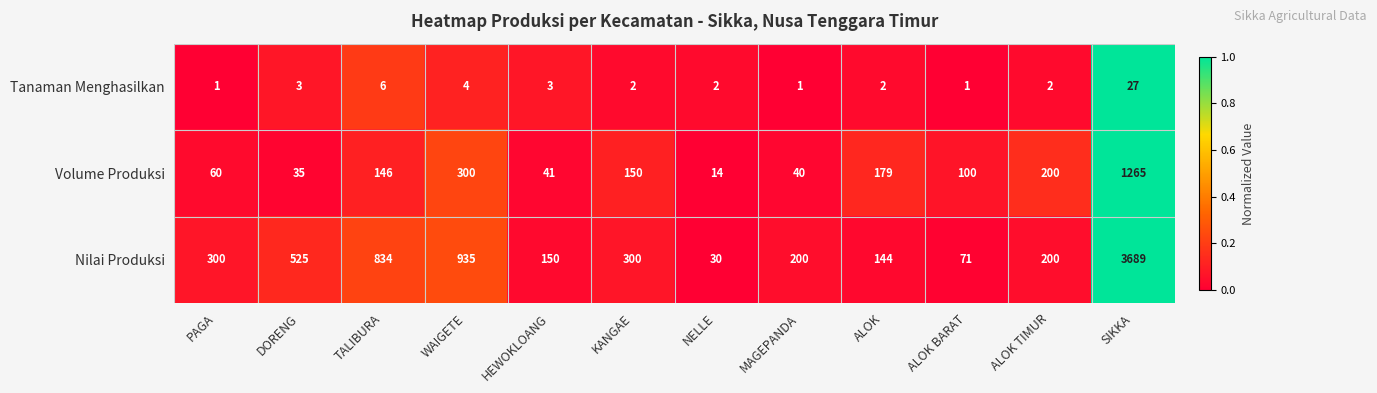

List the series in order of their peak value, highest first.

Nilai Produksi, Volume Produksi, Tanaman Menghasilkan